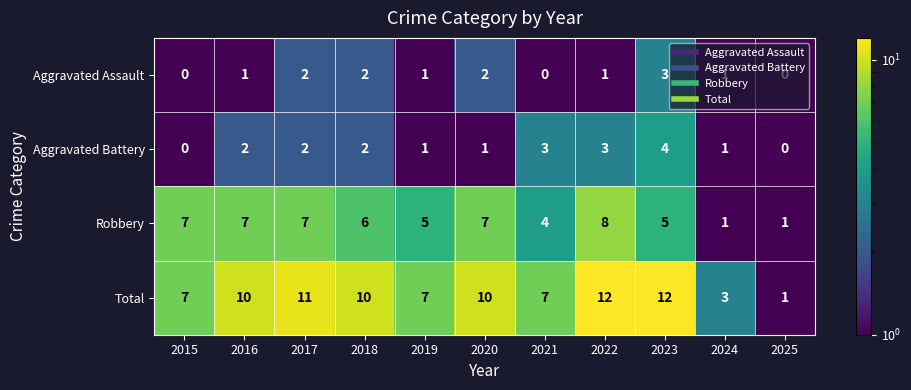

Is the value of Aggravated Battery at 2019 greater than the value of Total at 2015?

No